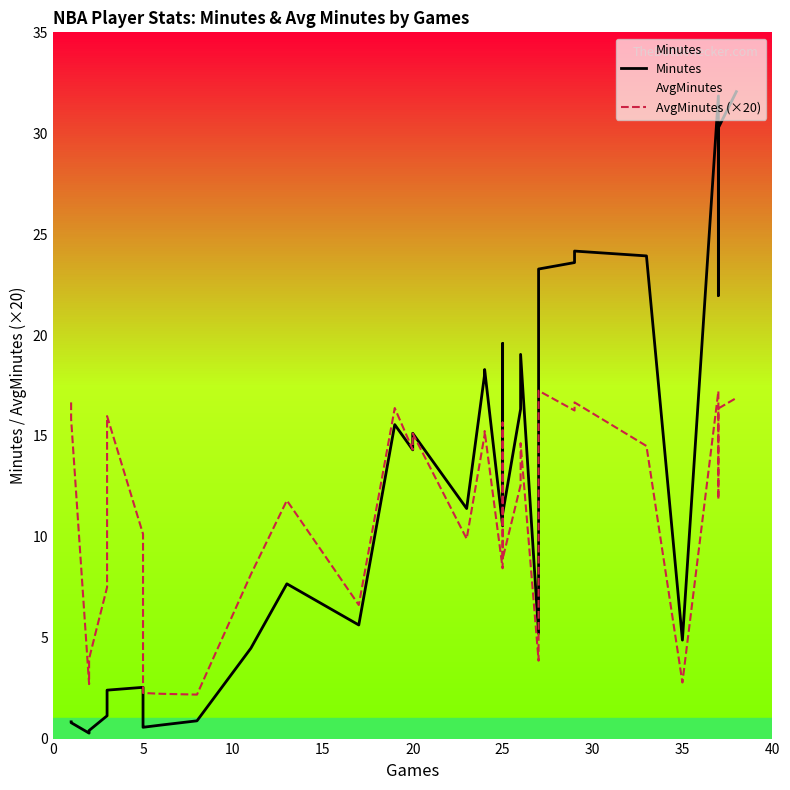

What is the value of the AvgMinutes point at the 34th from the left?

0.6